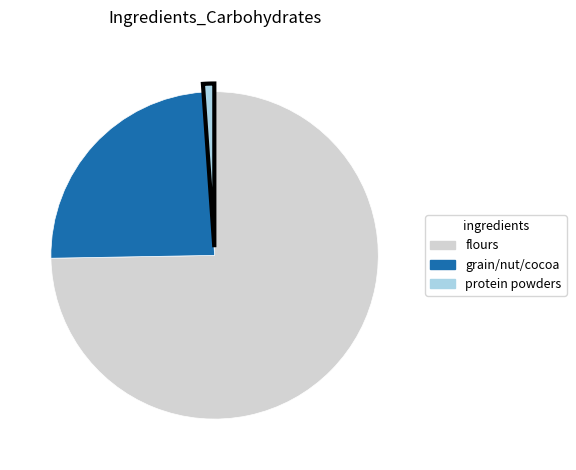

Is there a majority slice in this chart?

Yes